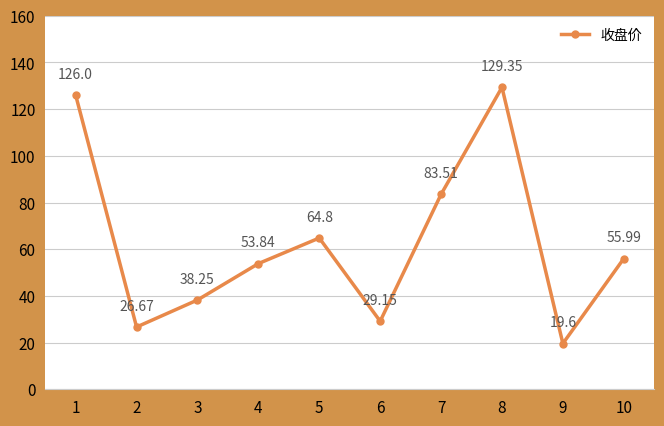

What is the change in value from 2 to 8?

+102.7